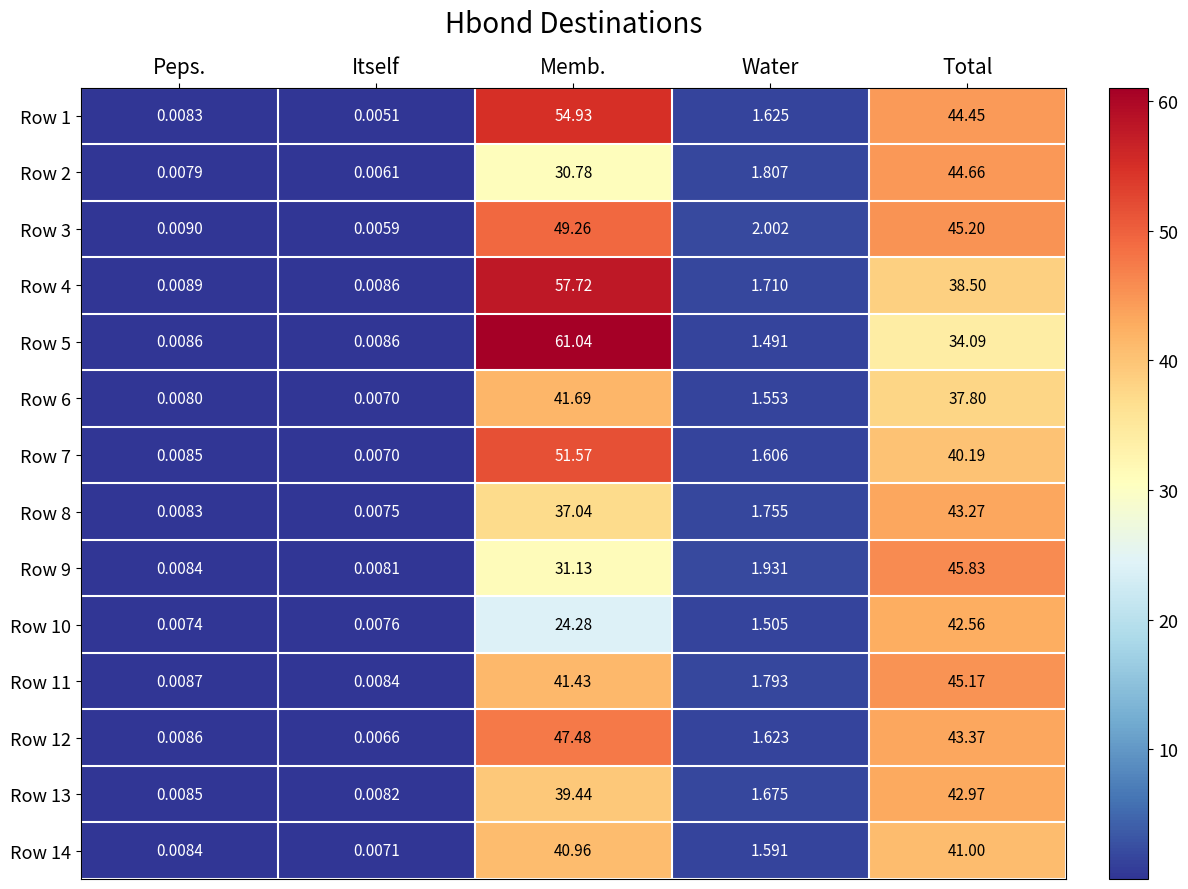

How many data points in Row 5 are less than 1?

2